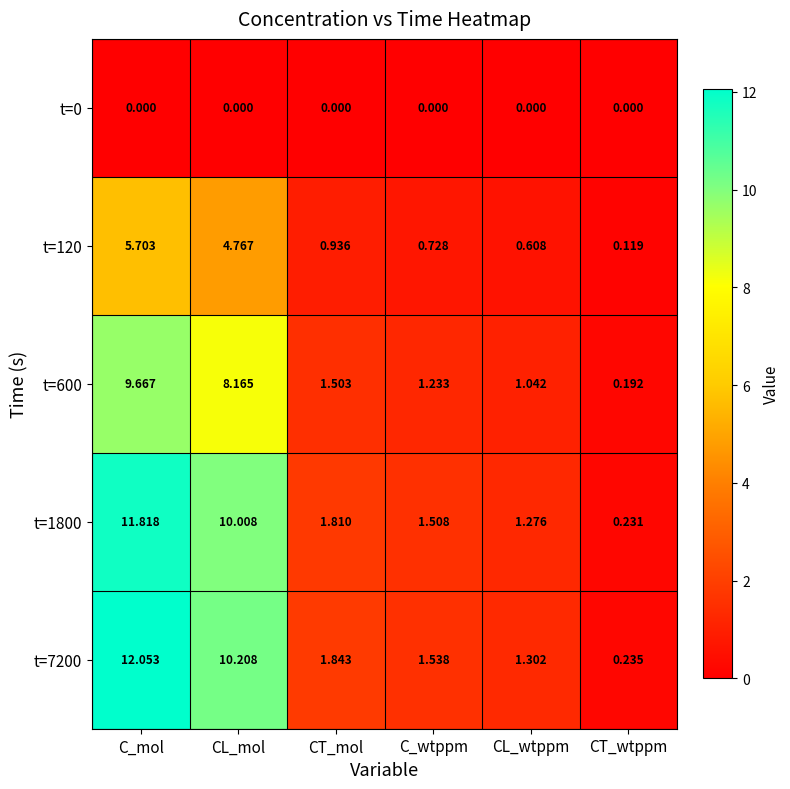

At how many categories does at least one series exceed 6?

2